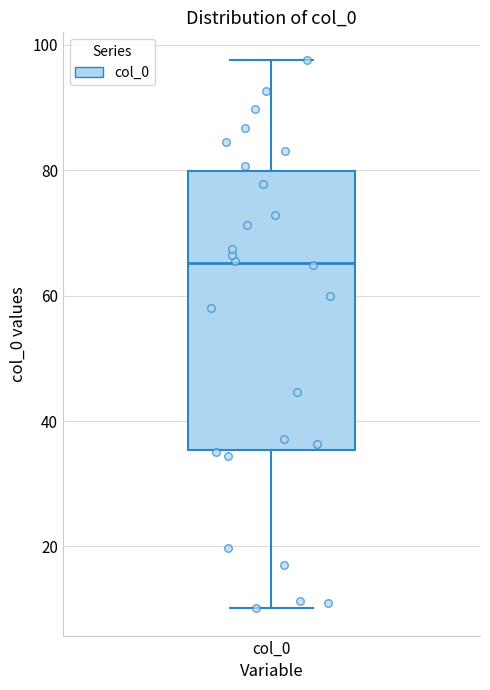

Read this box plot against the y-axis: the position of the median line, the range covered by the box, and the ends of both whiskers. The values are not printed on the chart, so give them approximately, as read against the axis.

median 66, box 36 to 80, whiskers 10 to 98